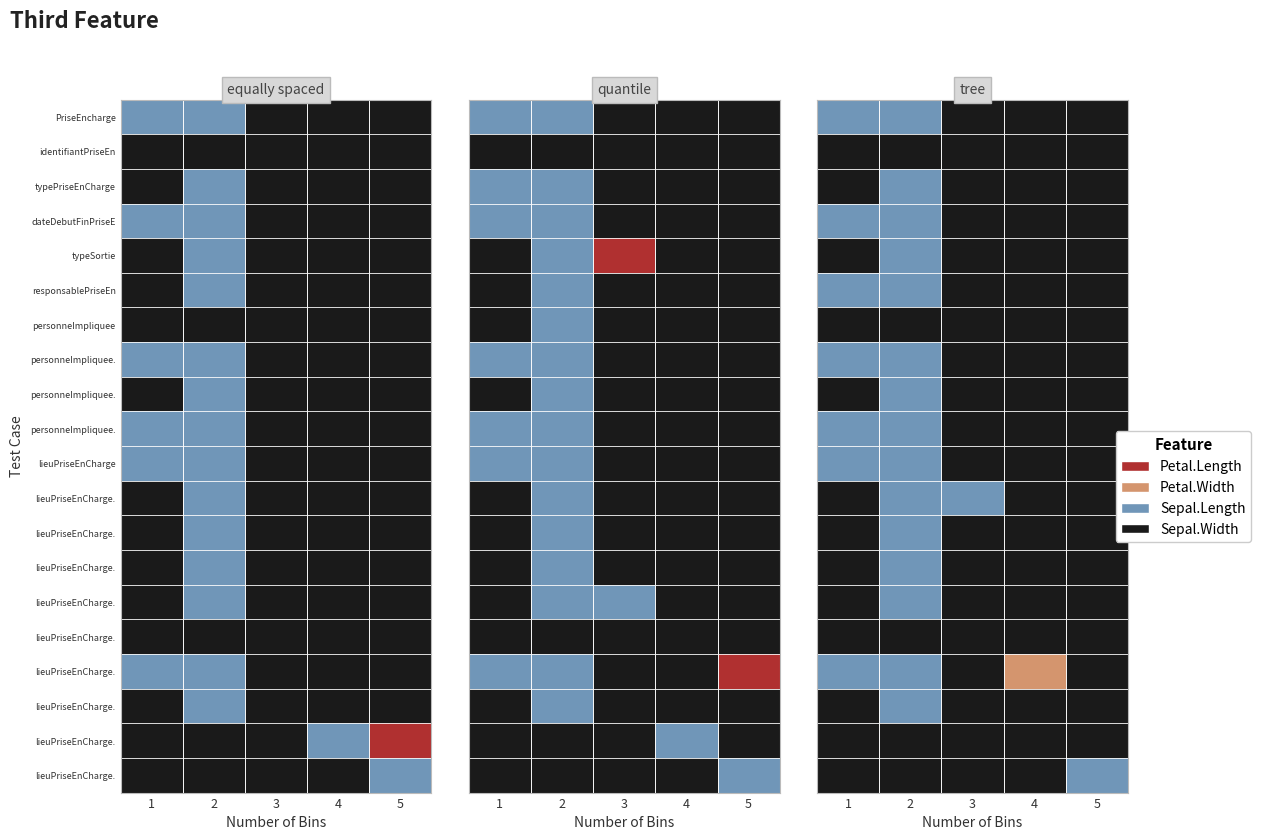

What is the difference between the maximum and second lowest values in the PriseEncharge series?

1